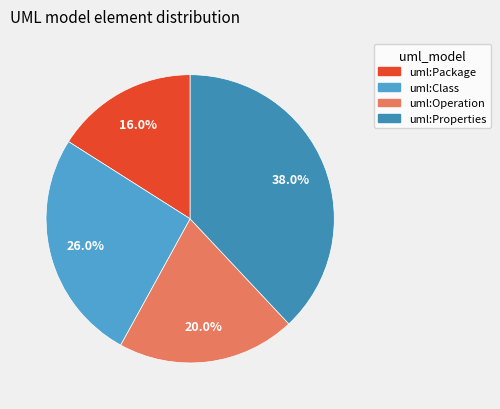

What portion of the pie excludes uml:Package?

84.0%